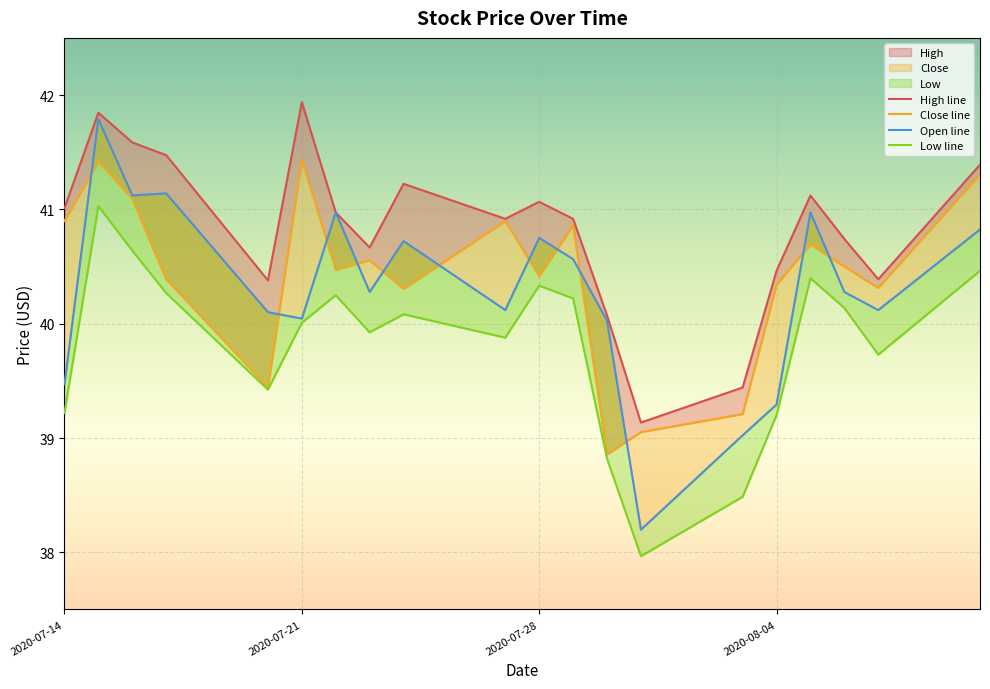

Reading left to right, list all the values displayed in this chart.

High line: 41.0	41.8	41.6	41.5	40.4	41.9	41.0	40.7	41.2	40.9	41.1	40.9	40.1	39.1	39.4	40.5	41.1	40.7	40.4	41.4
Close line: 40.9	41.4	41.1	40.4	39.4	41.4	40.5	40.6	40.3	40.9	40.4	40.9	38.9	39.1	39.2	40.3	40.7	40.5	40.3	41.3
Open line: 39.5	41.8	41.1	41.1	40.1	40.0	41.0	40.3	40.7	40.1	40.8	40.6	40.0	38.2	39.0	39.3	41.0	40.3	40.1	40.8
Low line: 39.2	41.0	40.6	40.3	39.4	40.0	40.2	39.9	40.1	39.9	40.3	40.2	38.8	38.0	38.5	39.2	40.4	40.1	39.7	40.5